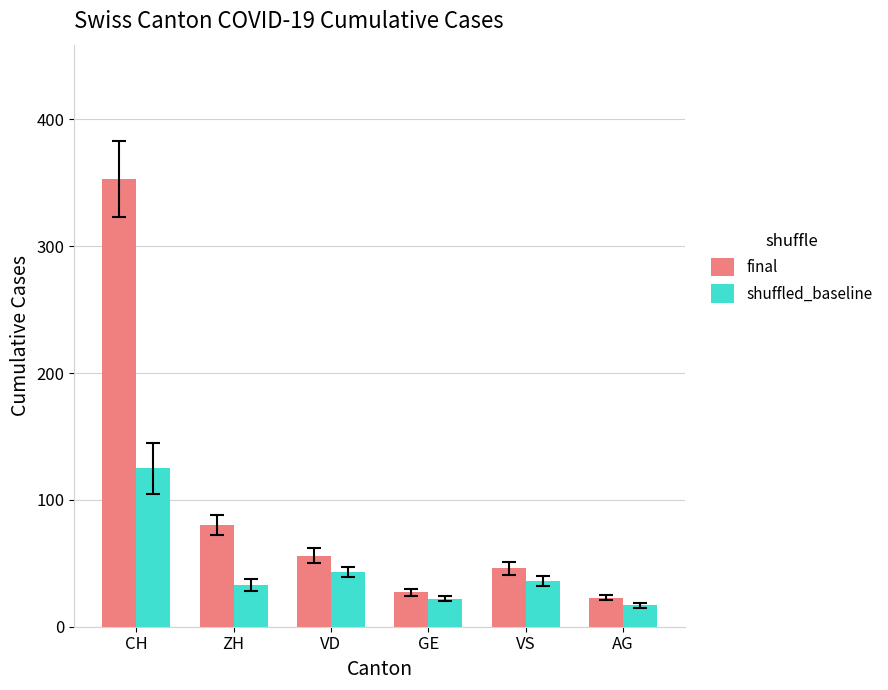

What is the value of the final bar at the 4th from the left?

27